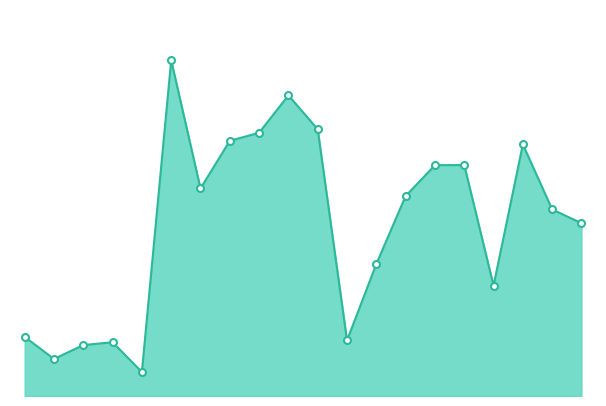

Is this an area chart (filled region under the line)?

Yes